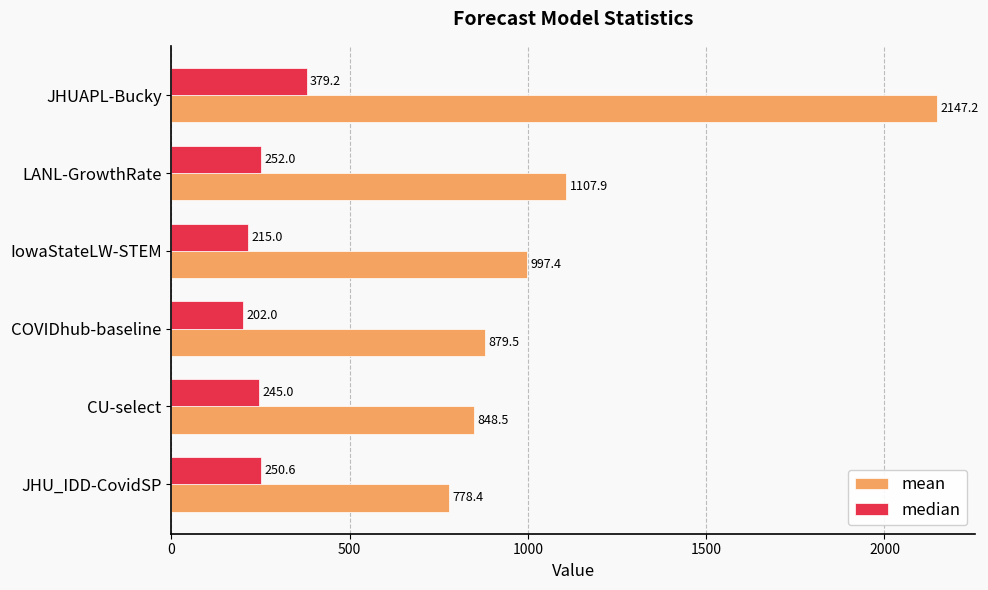

Which series has the widest spread of values?

mean